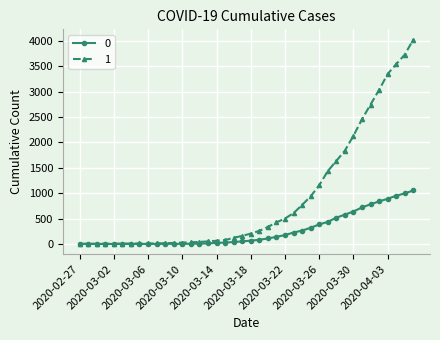

Which series has the largest total across all categories?

1